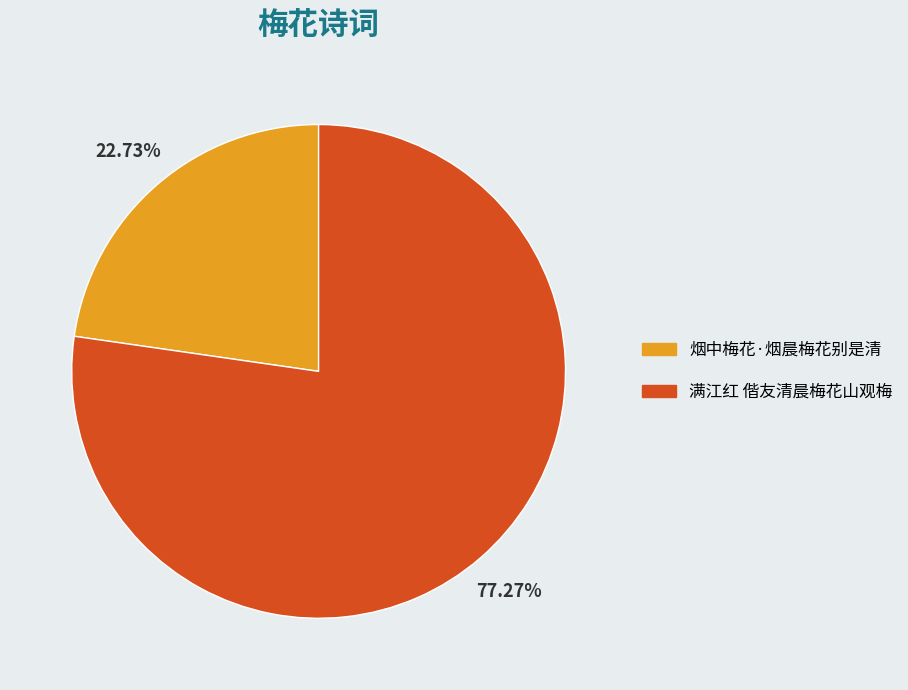

What percentage is NOT represented by 烟中梅花·烟晨梅花别是清?

77.3%